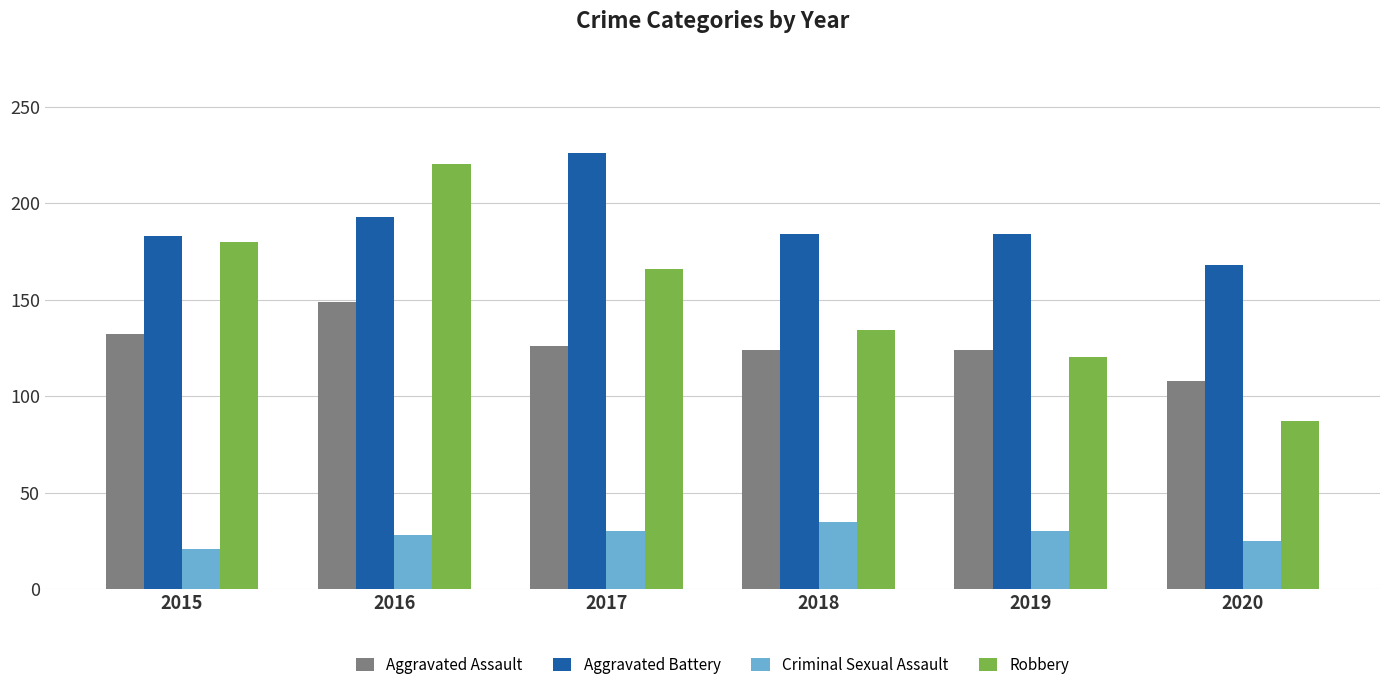

How many groups of bars are there?

6